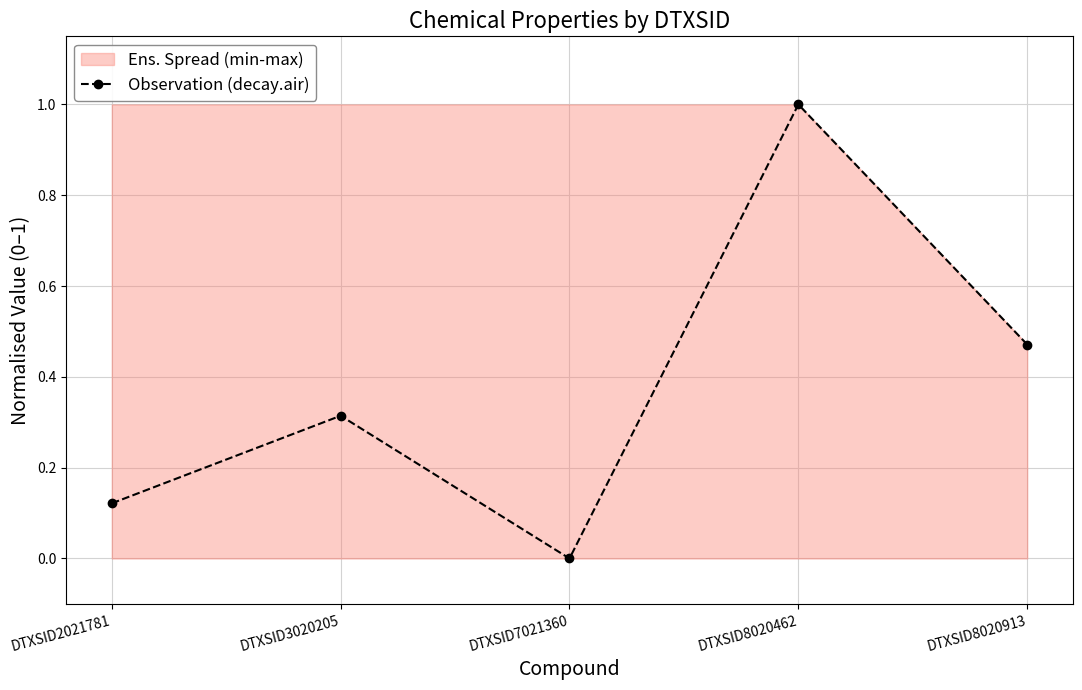

Is it true that the value at DTXSID3020205 is 0.5?

False